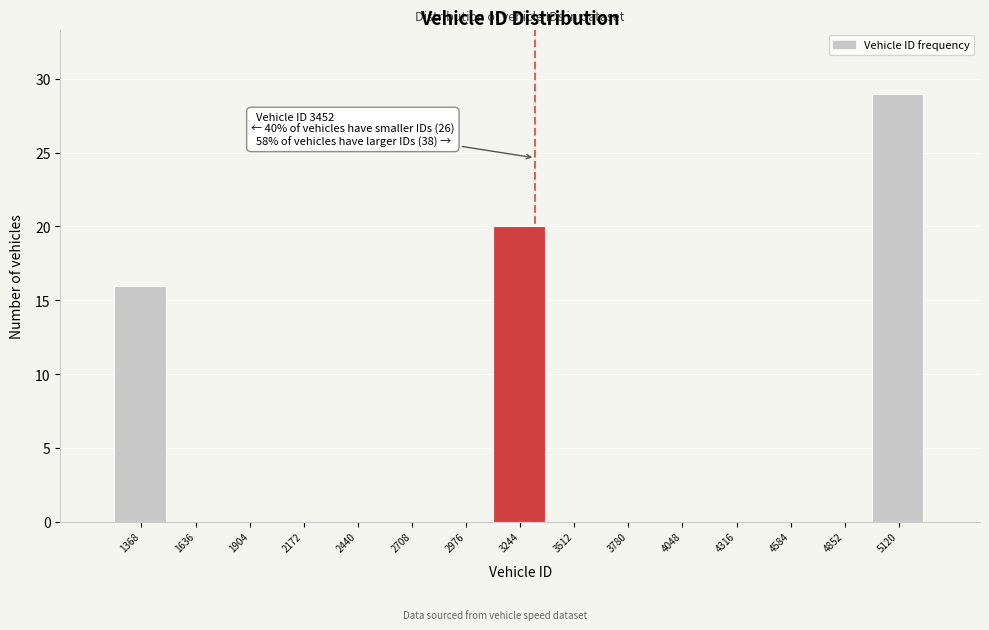

Reading left to right, transcribe all the data shown in this chart.

1368=16	1636=0	1904=0	2172=0	2440=0	2708=0	2976=0	3244=20	3512=0	3780=0	4048=0	4316=0	4584=0	4852=0	5120=29